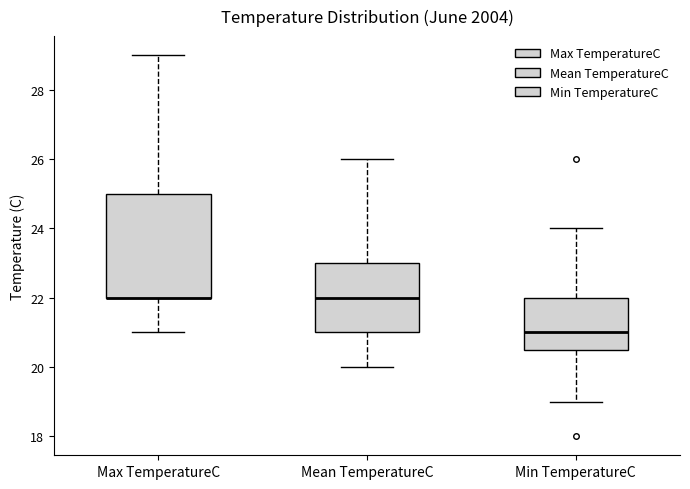

Reading left to right, read every box against the y-axis: the position of its median line, the range the box covers, and the ends of its whiskers. The values are not printed on the chart, so give them approximately, as read against the axis.

Max TemperatureC: median 22.0 (drawn on the box's lower edge), box 22.0 to 25.0, whiskers 21.0 to 29.0
Mean TemperatureC: median 22.0, box 21.0 to 23.0, whiskers 20.0 to 26.0
Min TemperatureC: median 21.0, box 20.6 to 22.0, whiskers 19.0 to 24.0